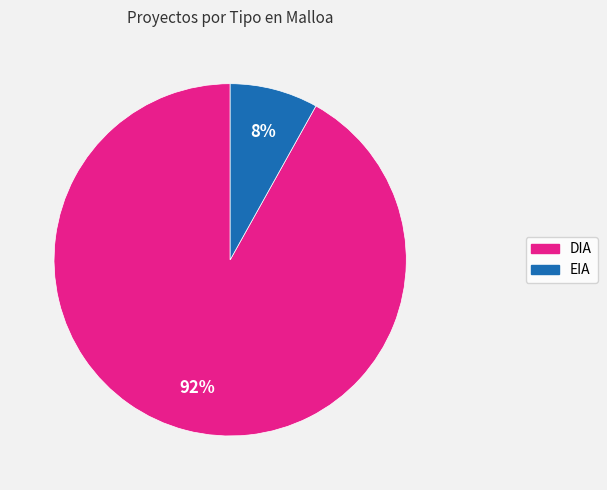

Which category accounts for the majority?

DIA